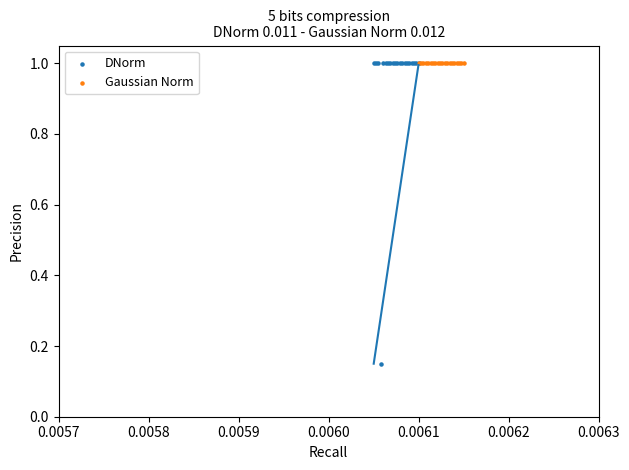

Which series reaches the minimum Y coordinate?

DNorm